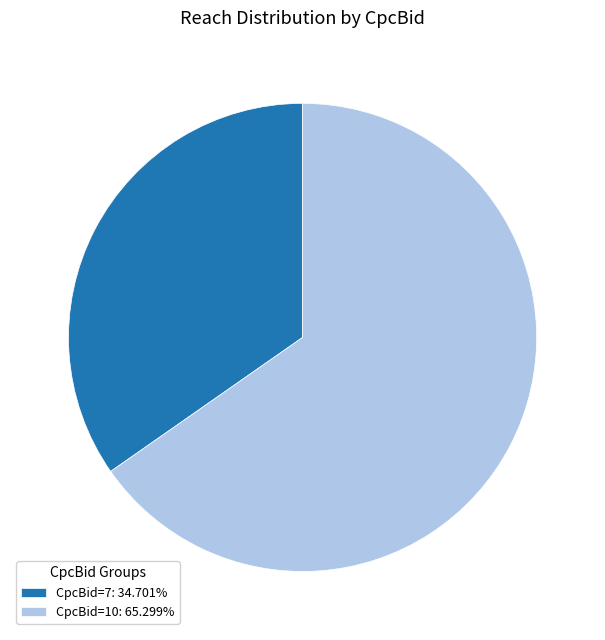

Is CpcBid=10: 65.299% the majority of the pie?

Yes